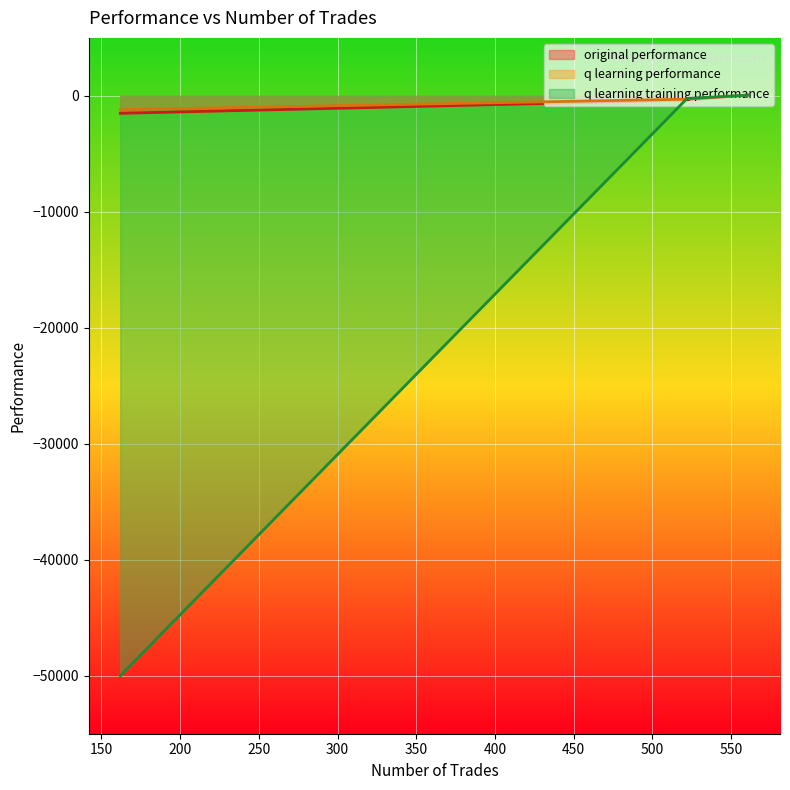

What is the maximum value shown in the chart?

94.4